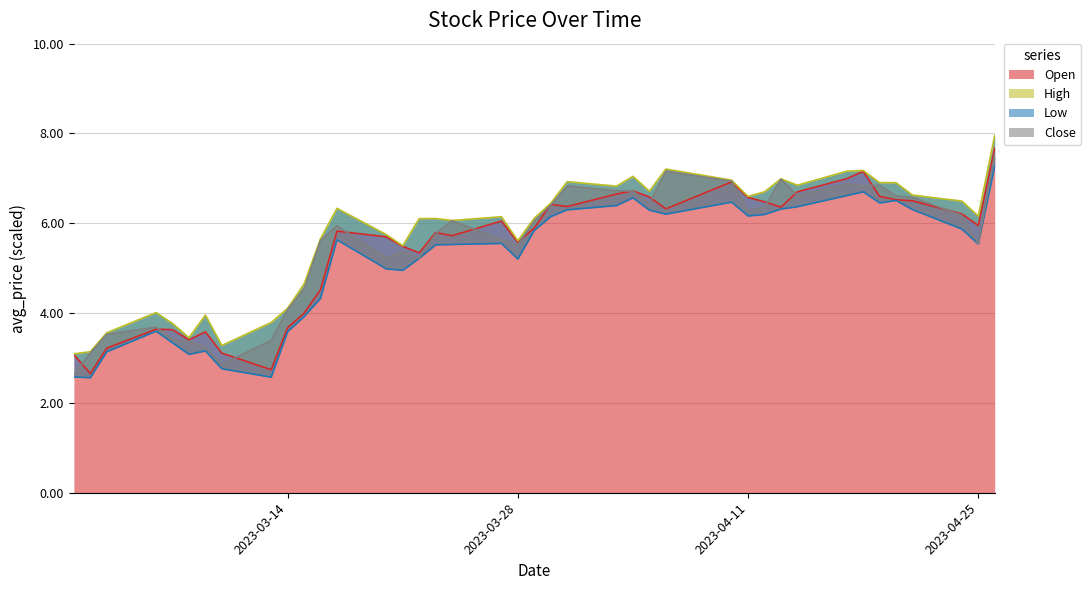

At which category does Open reach its first local peak?

2023-03-06